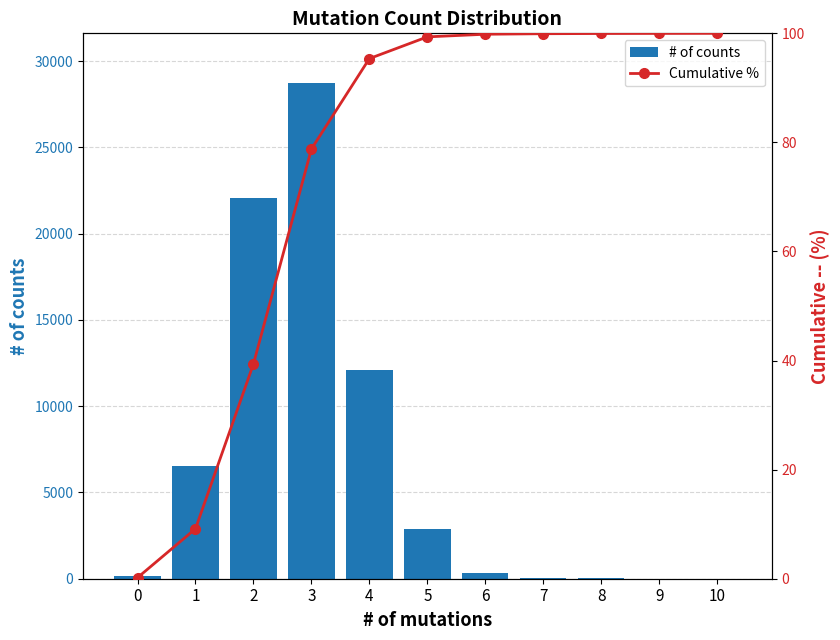

The Cumulative % series shows 99.9 at 7. True or false?

True